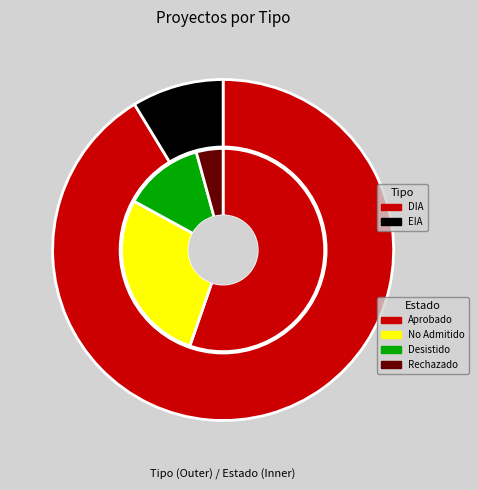

What percentage is the EIA slice, to the nearest percent?

9%